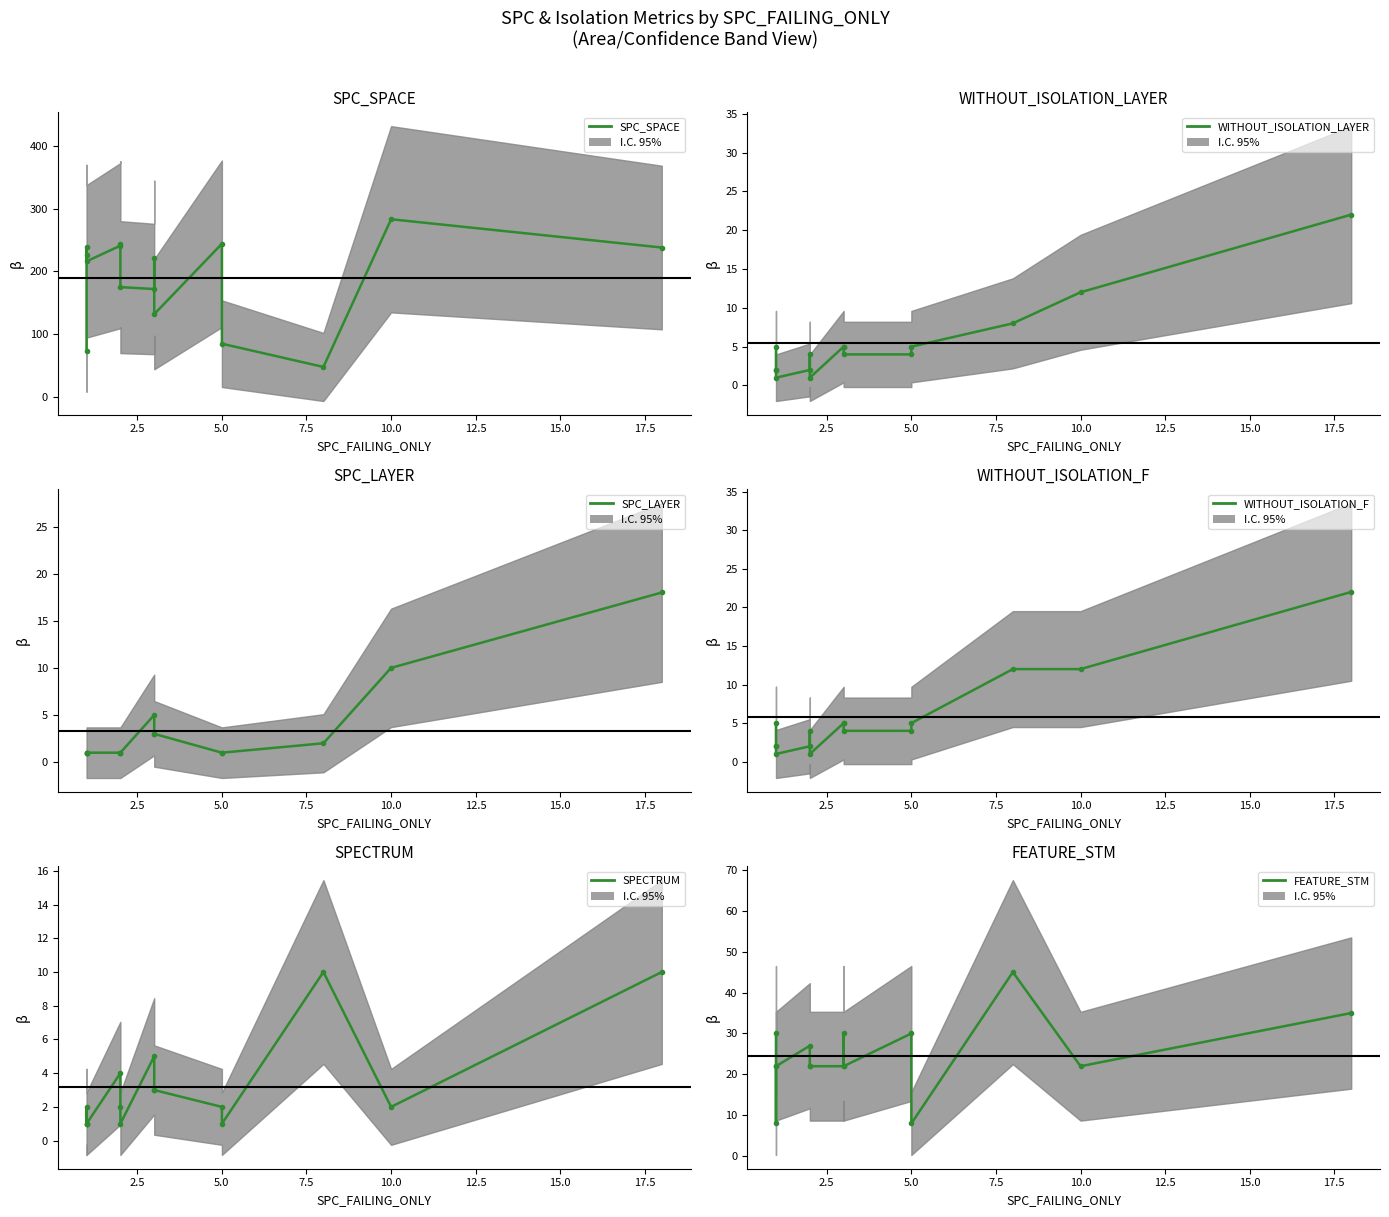

What is the smallest value displayed?

1